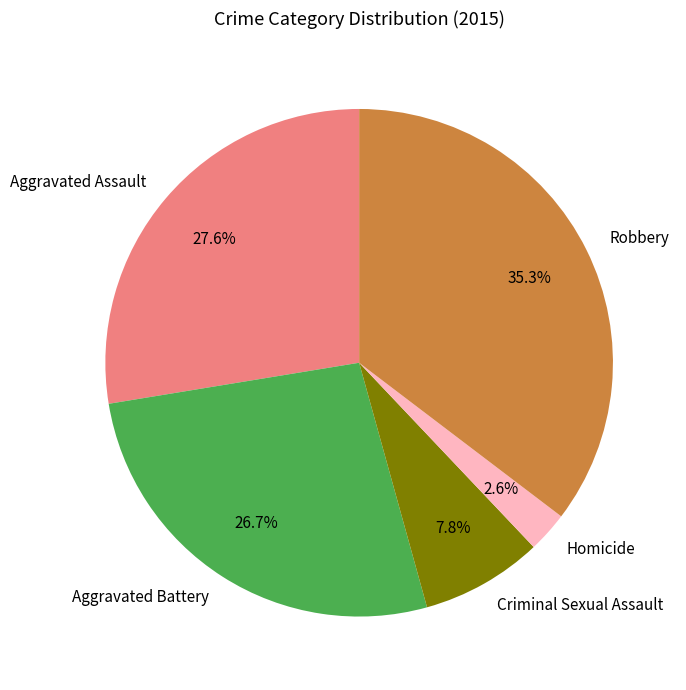

True or false: Homicide accounts for 9% of the total.

False